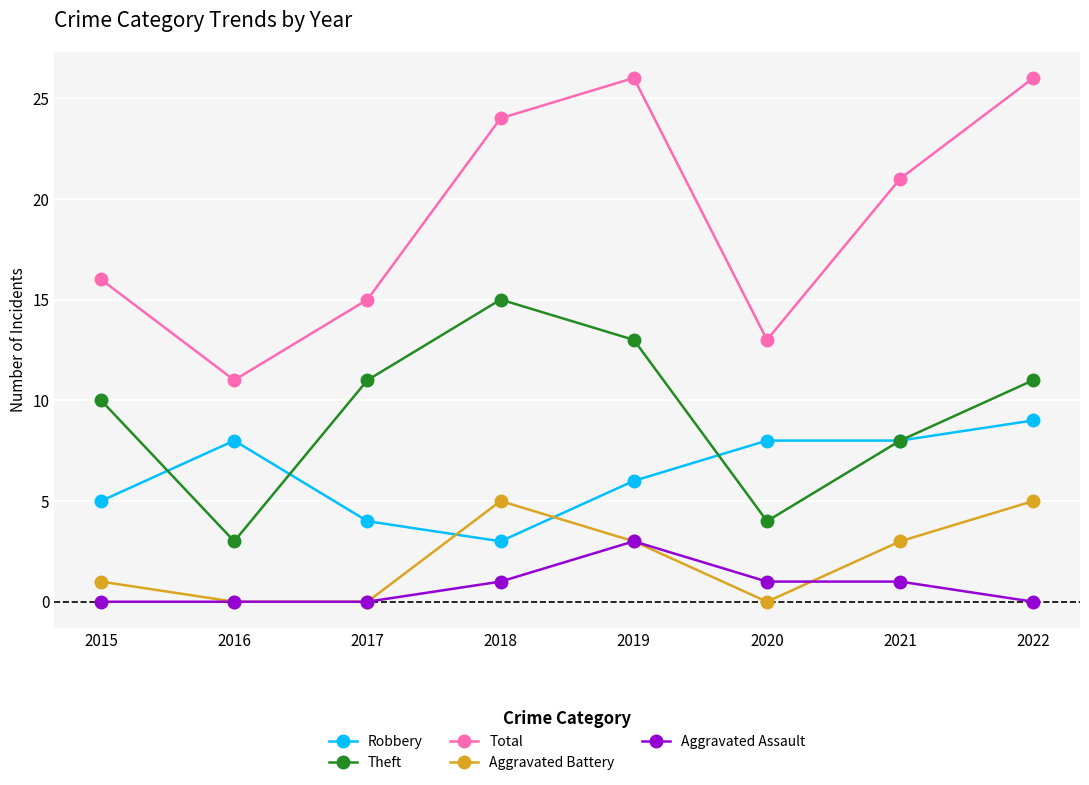

Reading right to left, transcribe all the data shown in this chart.

Robbery: 2022=9	2021=8	2020=8	2019=6	2018=3	2017=4	2016=8	2015=5
Theft: 2022=11	2021=8	2020=4	2019=13	2018=15	2017=11	2016=3	2015=10
Total: 2022=26	2021=21	2020=13	2019=26	2018=24	2017=15	2016=11	2015=16
Aggravated Battery: 2022=5	2021=3	2020=0	2019=3	2018=5	2017=0	2016=0	2015=1
Aggravated Assault: 2022=0	2021=1	2020=1	2019=3	2018=1	2017=0	2016=0	2015=0